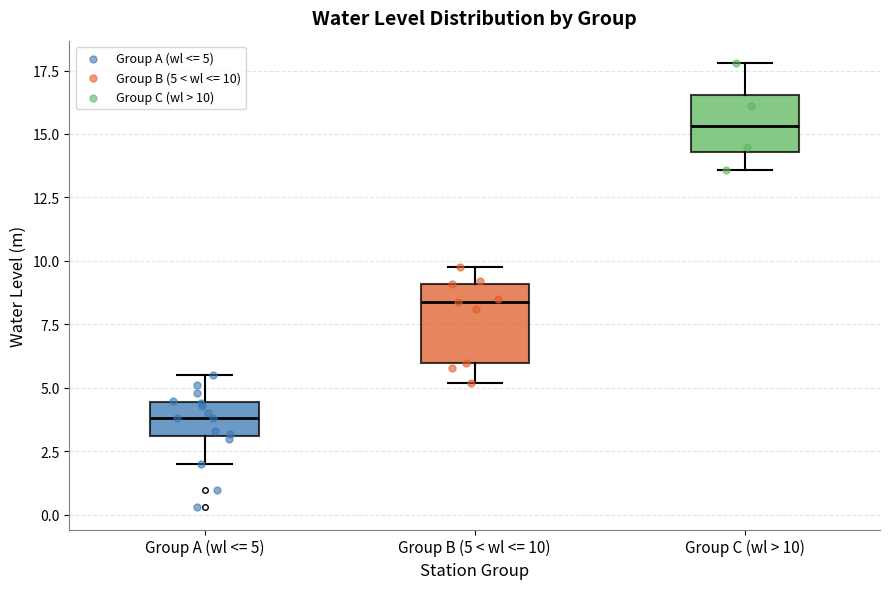

Which box has the lowest median line?

Group A (wl <= 5)